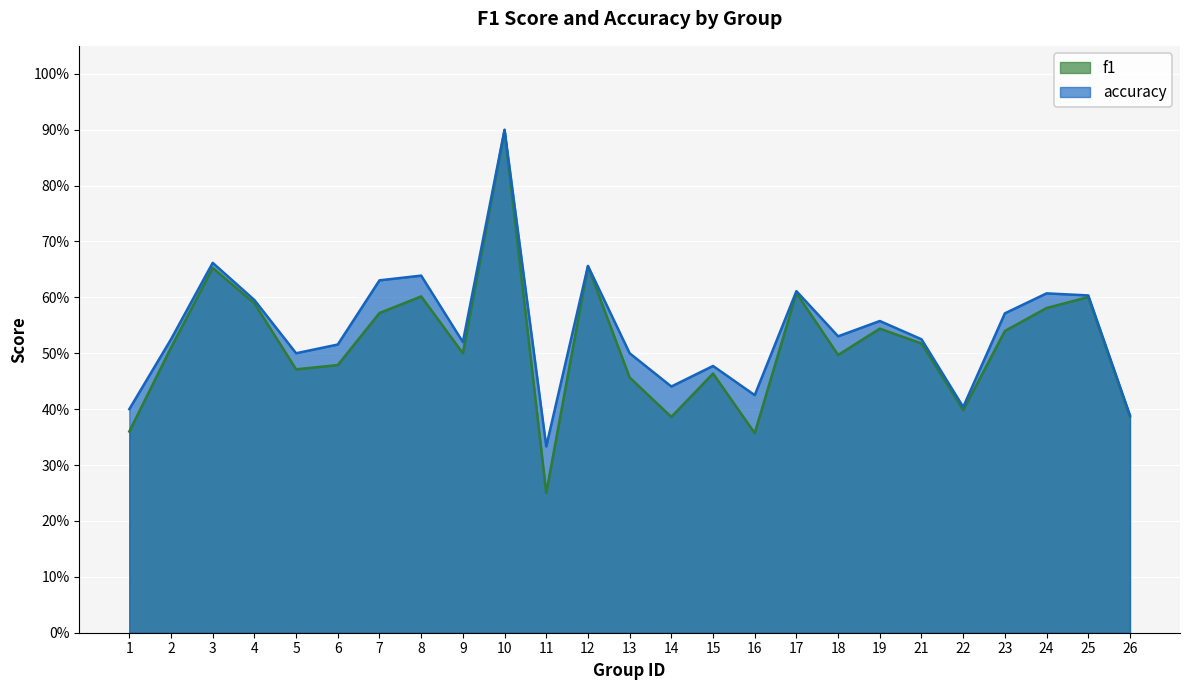

True or false: f1 and accuracy cross at least once.

False